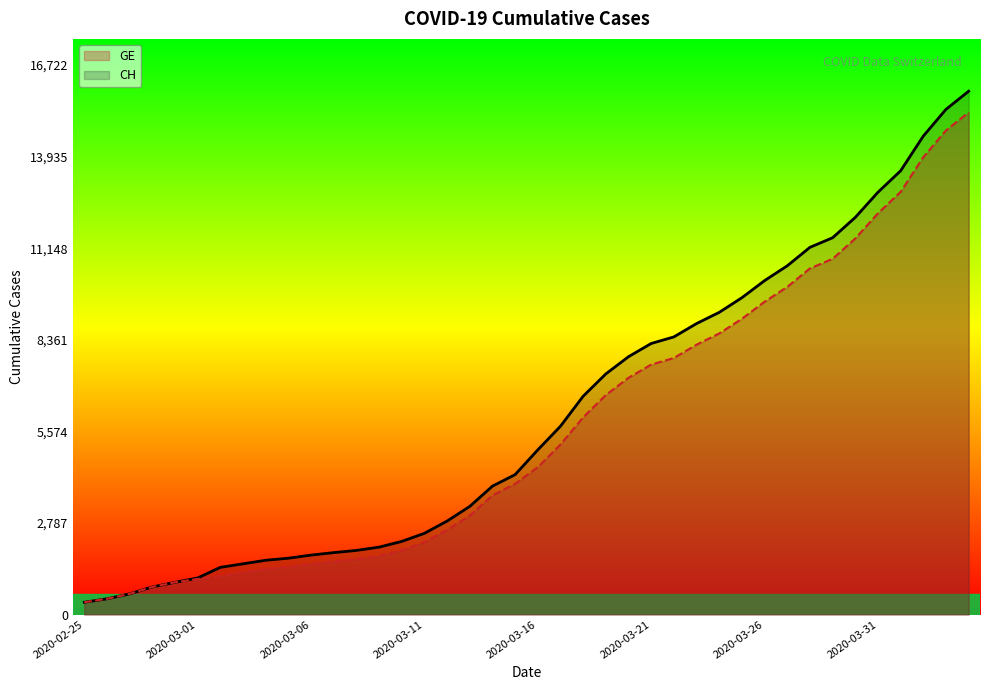

What is the spread (max minus min) of values at 29?

642